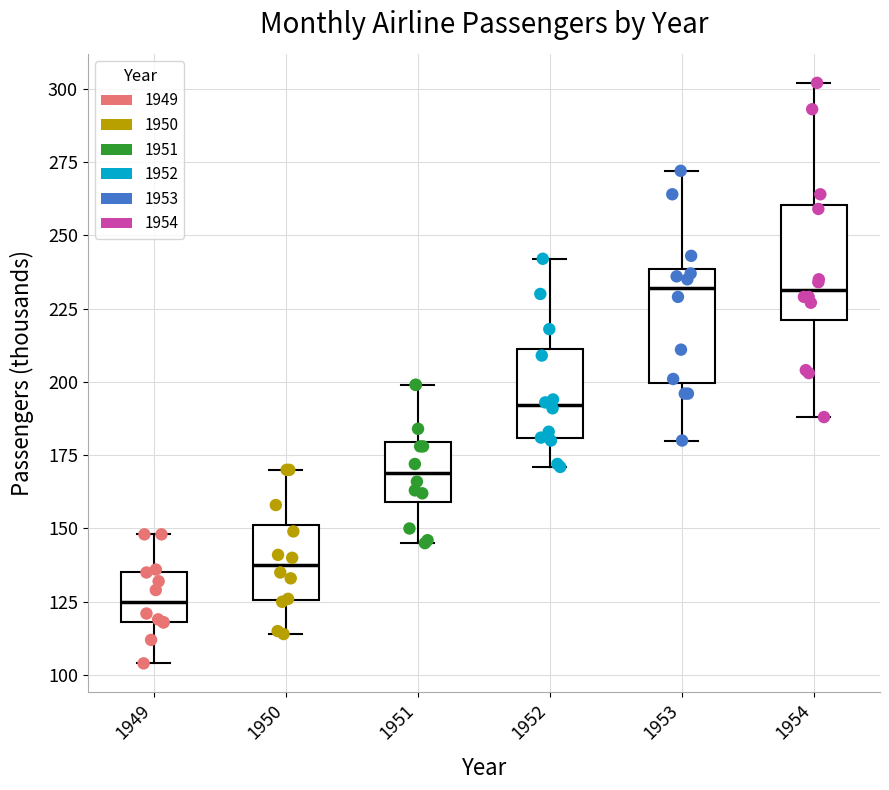

Where is the lower edge of the box at x = 1952 on the y-axis? The values are not printed on the chart, so give them approximately, as read against the axis.

180